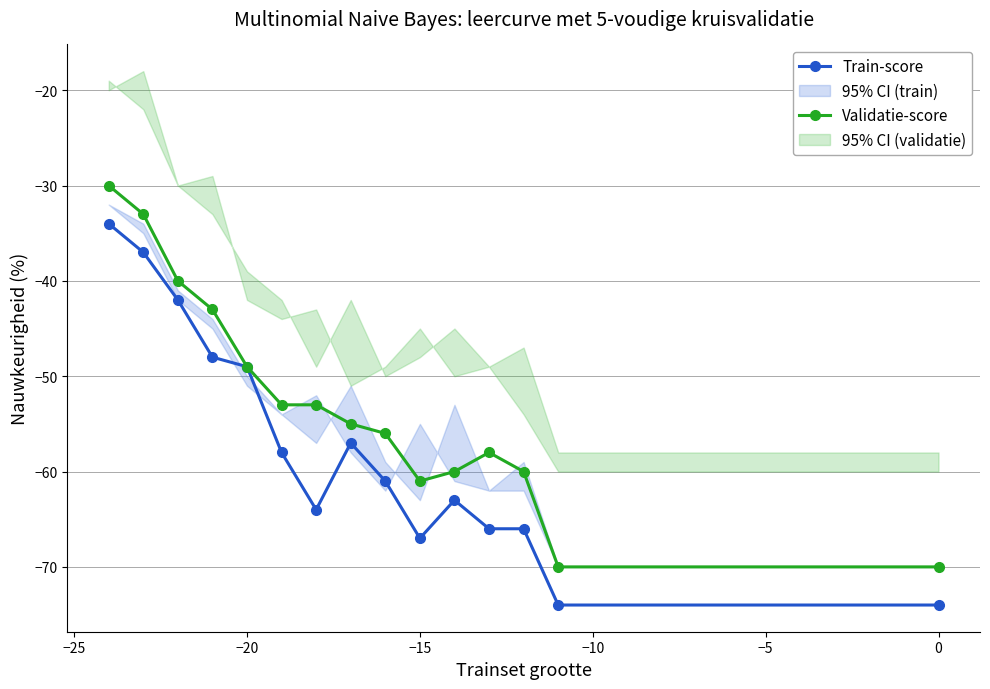

How many interior local valleys does the Train-score series have?

2